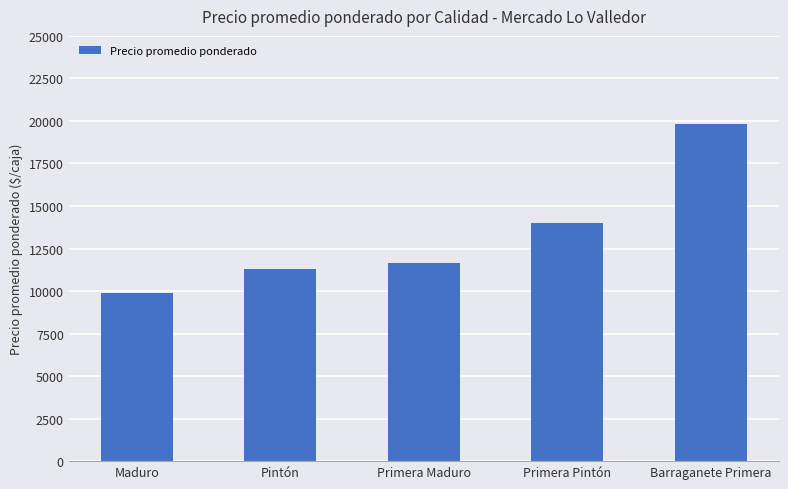

List the labels in order of value, smallest first.

Maduro, Pintón, Primera Maduro, Primera Pintón, Barraganete Primera